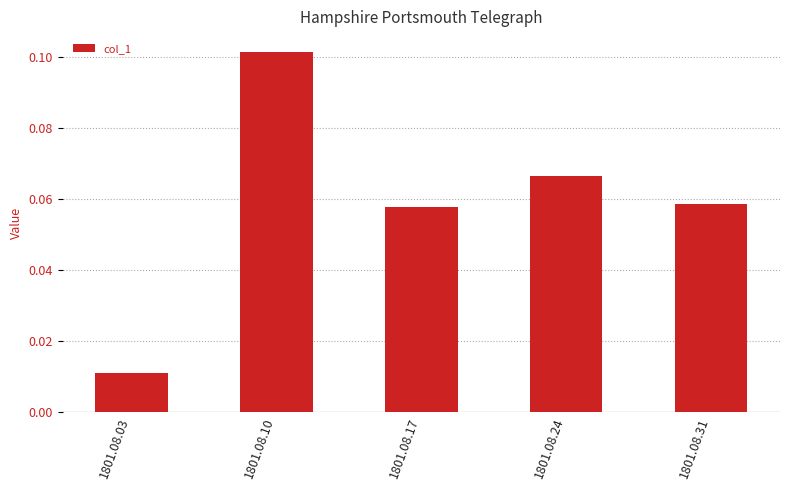

At which label is the value closest to 0?

1801.08.03